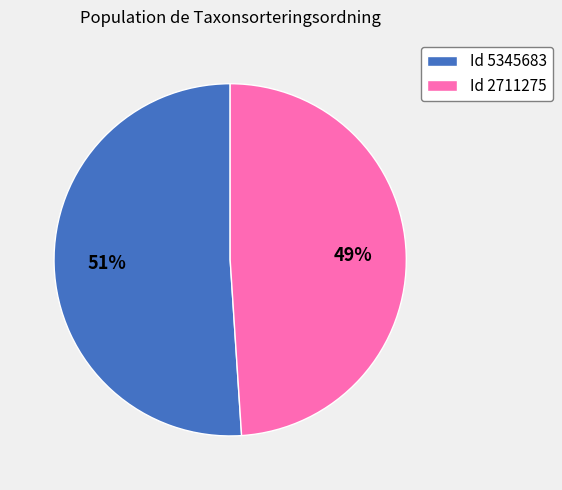

The Id 5345683 slice represents 51% of the pie. True or false?

True